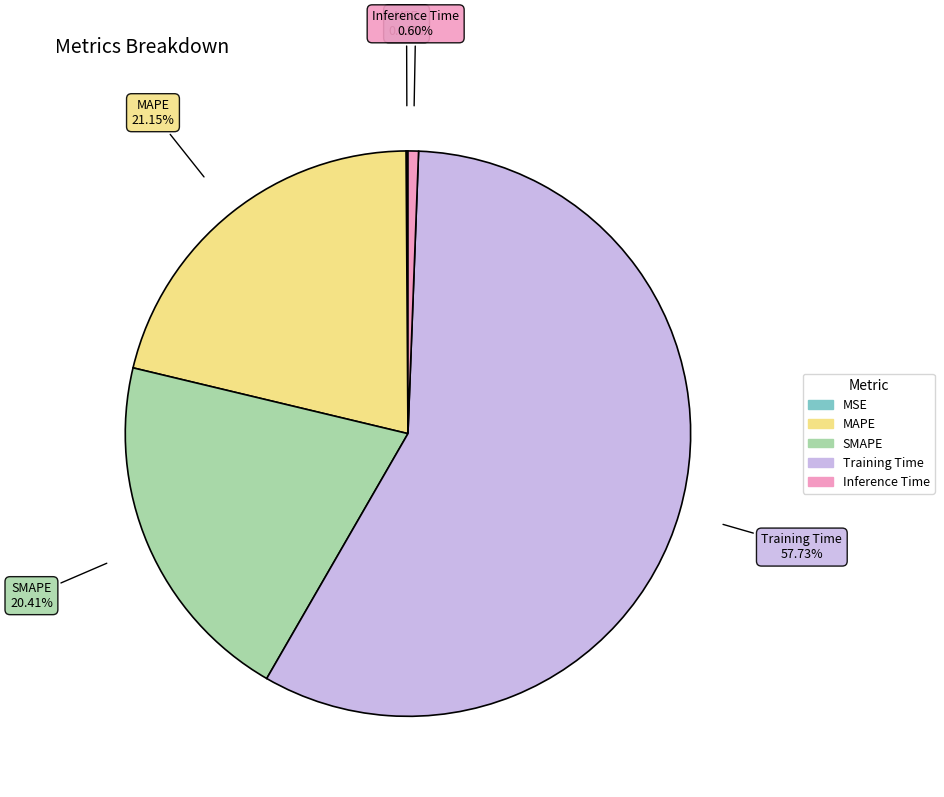

Combined, do Inference Time and SMAPE account for over 50%?

No